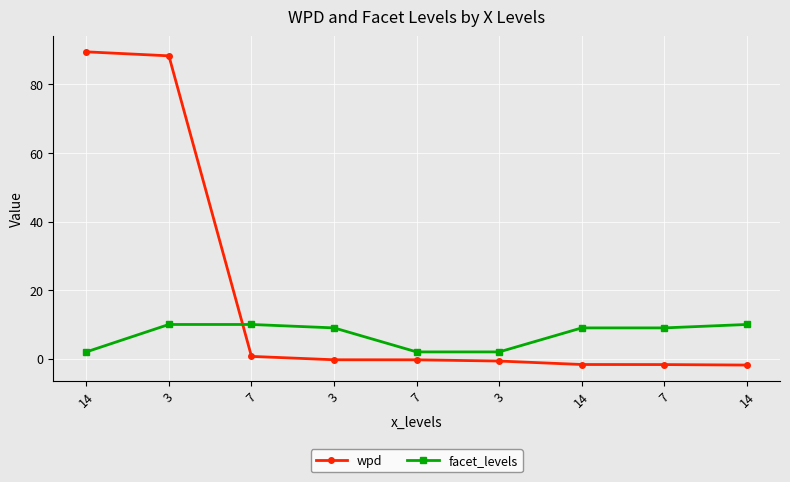

How many series are shown in this chart?

2